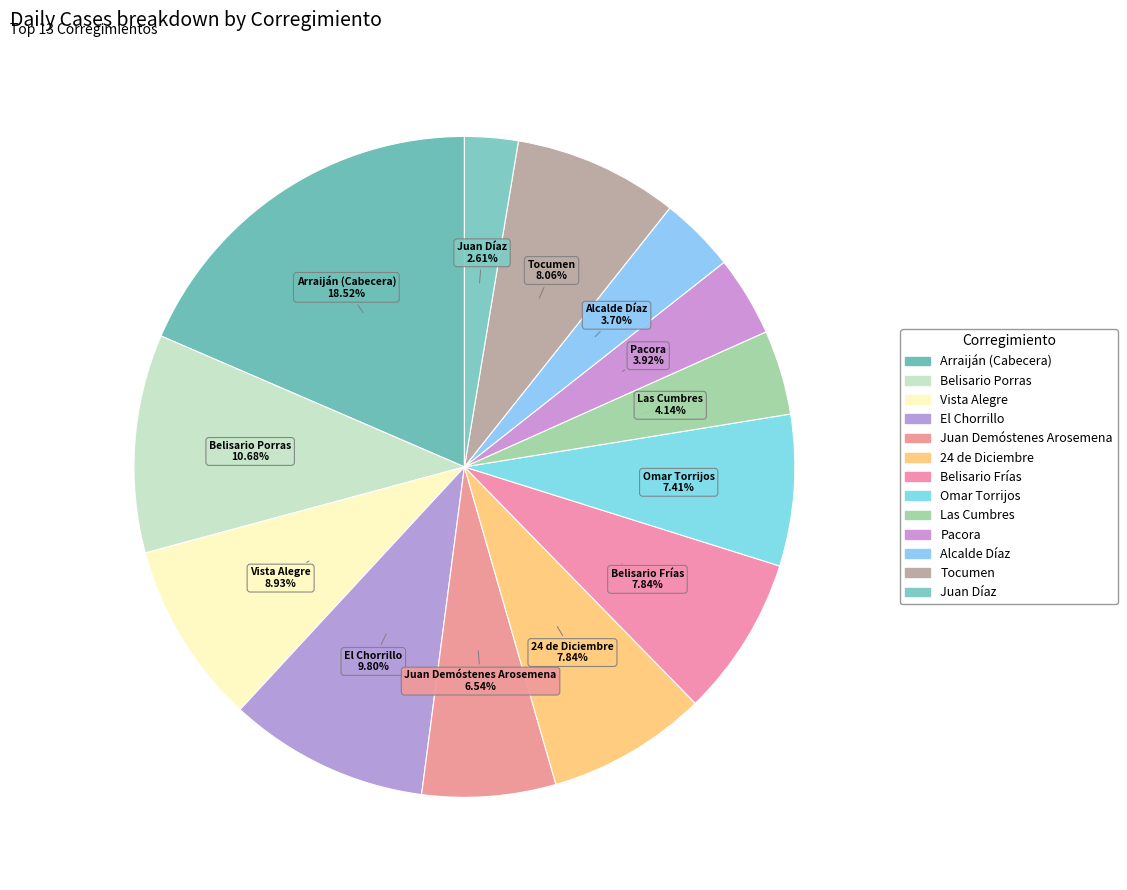

What is the ratio of the value at 24 de Diciembre to the value at Juan Díaz?

3.0